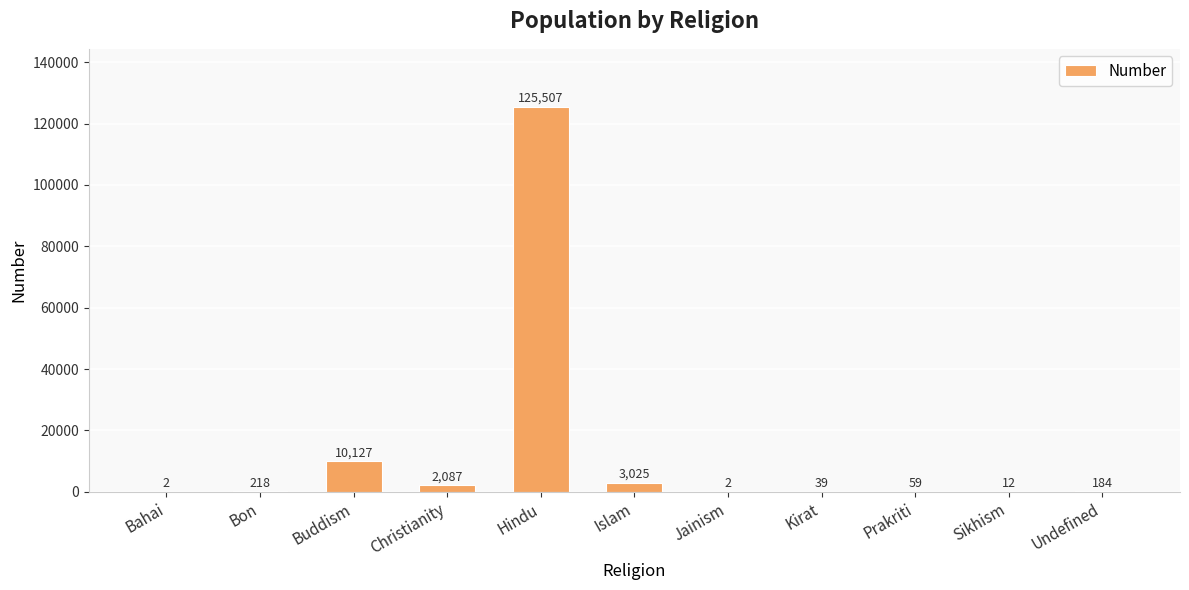

What is the change in value from Bon to Undefined?

-34